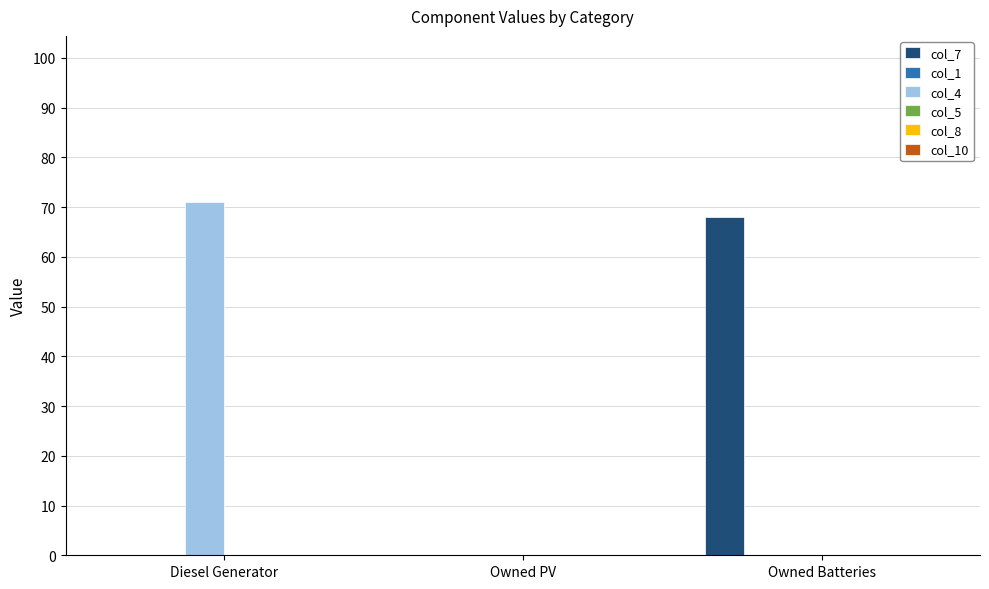

At which category is the sum across all series the highest?

Diesel Generator